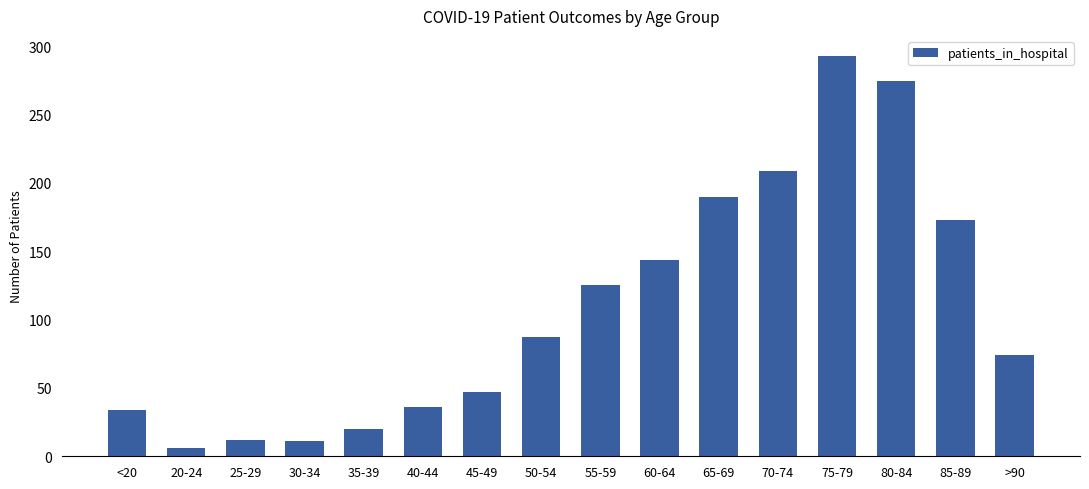

Which label corresponds to the smallest value in the chart?

20-24